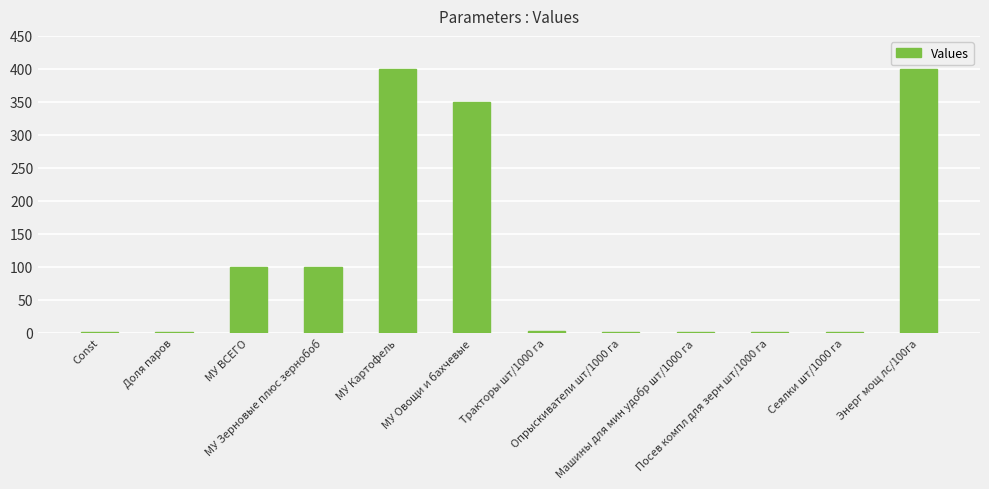

What is the greatest value displayed?

400.0